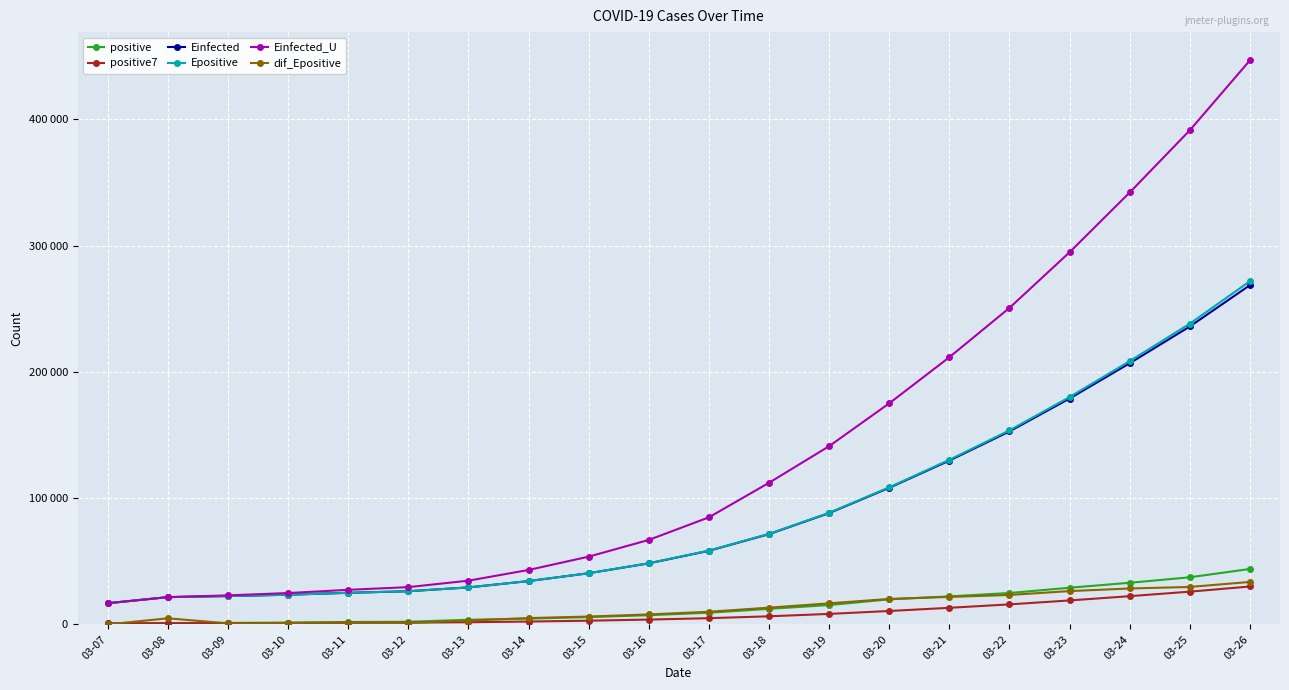

Which has a higher value, 03-11 or 03-10?

03-11